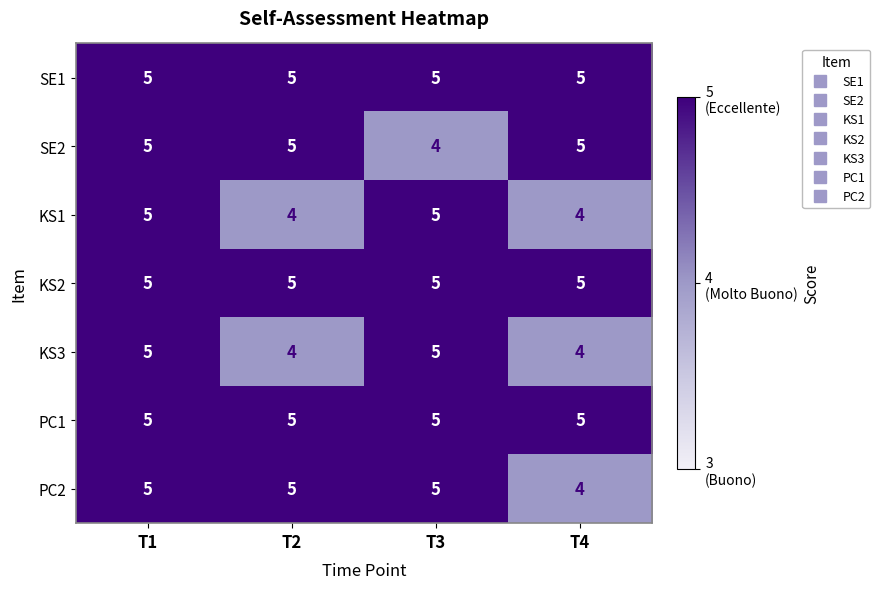

What is the sum of the PC2 values at T2 and T4?

9